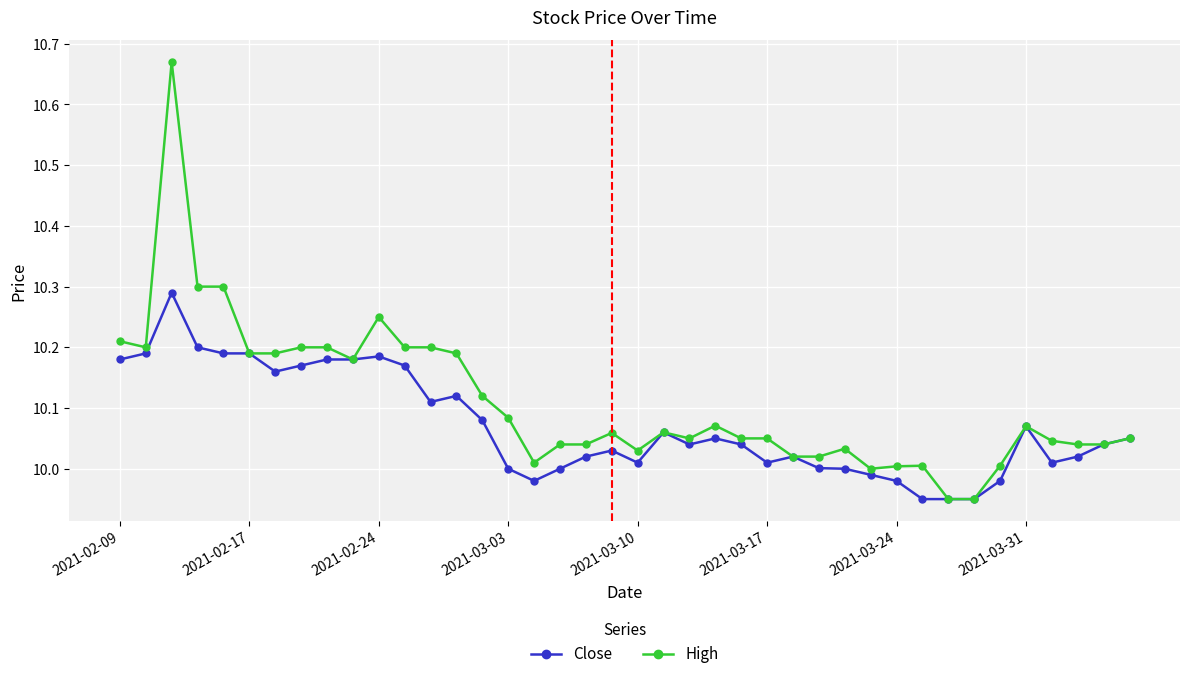

Which series has the largest total across all categories?

High